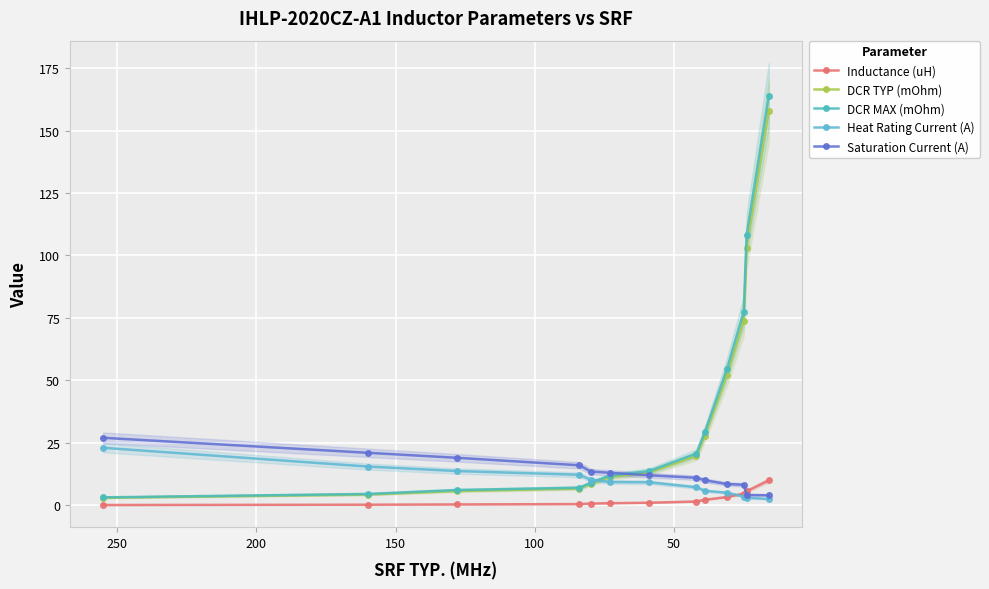

How many data points in DCR TYP (mOhm) are less than 13?

6